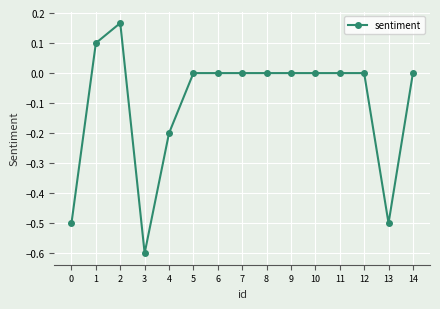

What is the change in value from 4 to 8?

+0.2